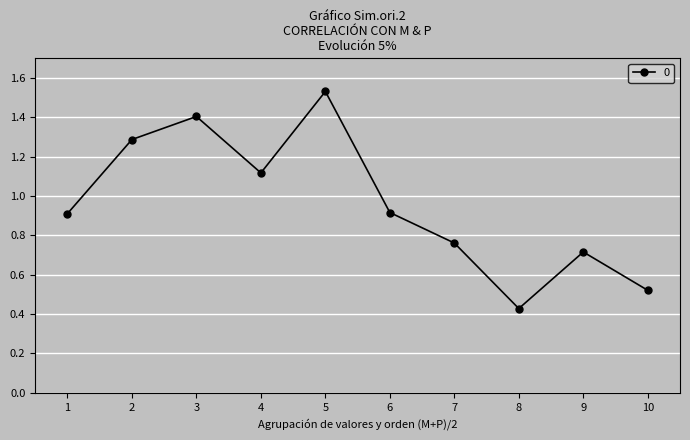

At which category does the chart reach its peak across all series?

5